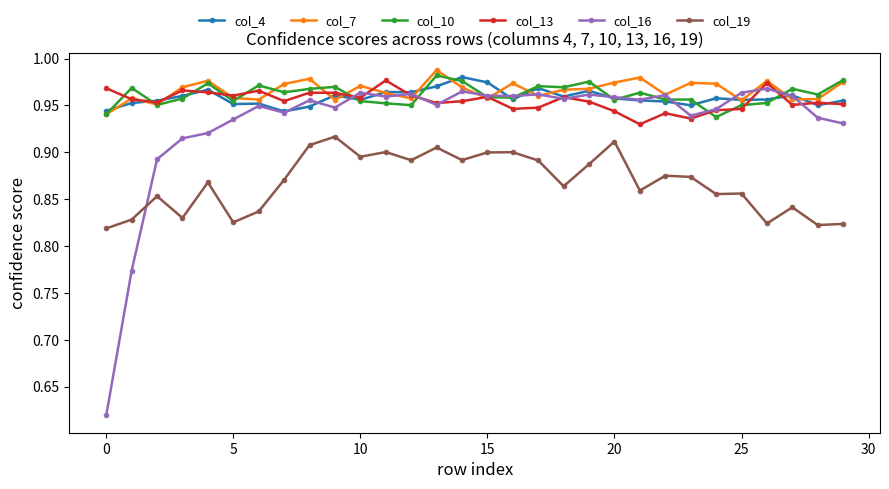

At how many categories does at least one series exceed 0?

30